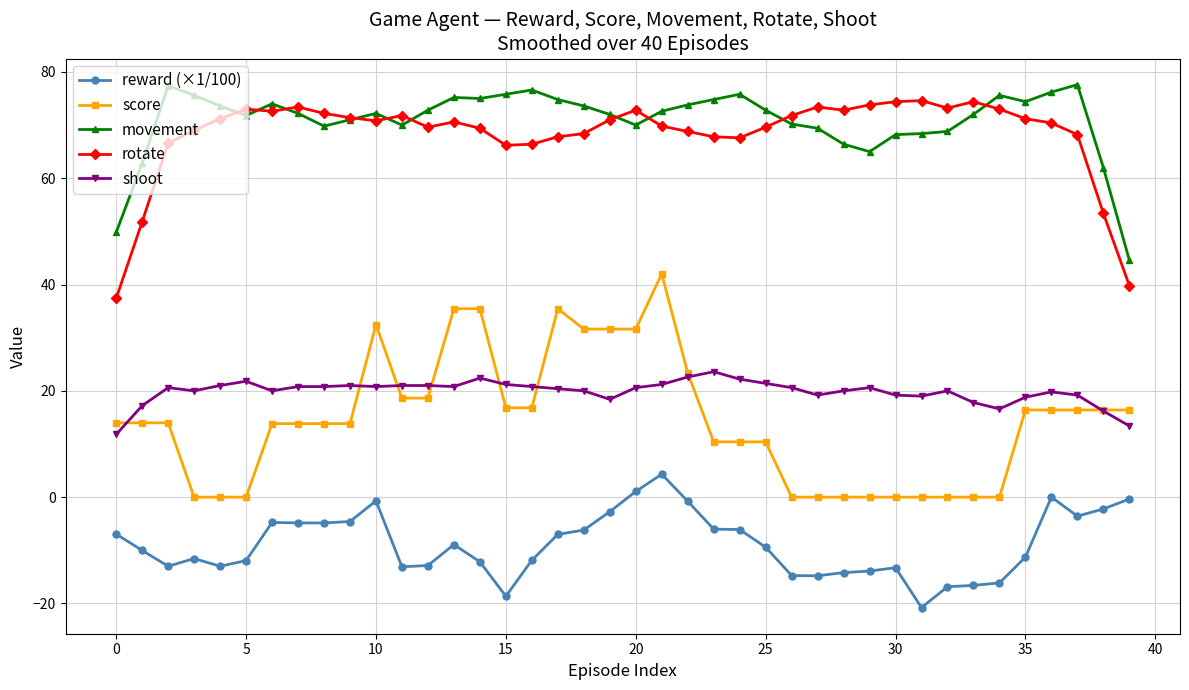

Count the number of data series in this chart.

5